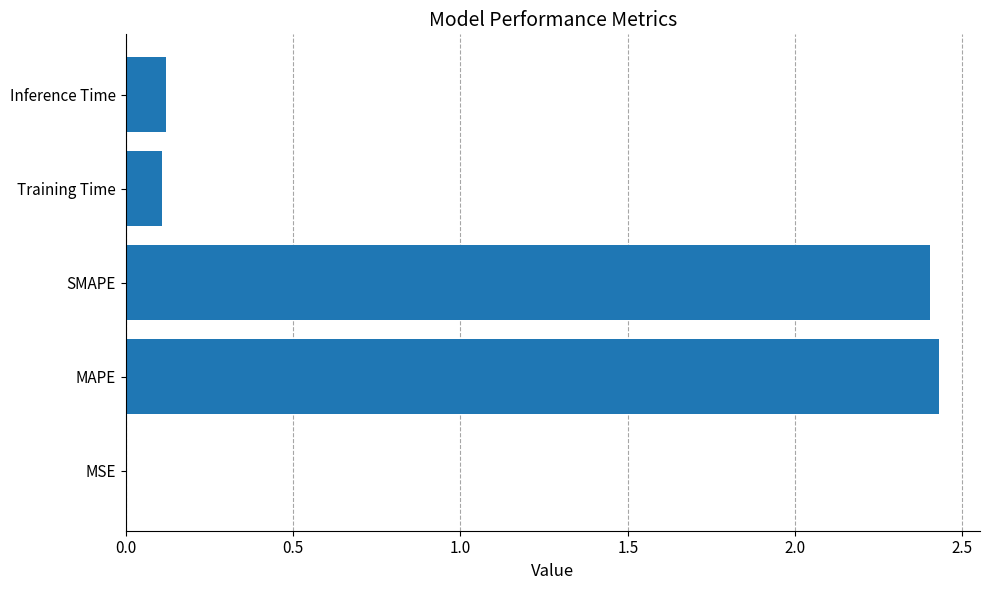

Is it true that the value at Inference Time is 0.1?

True